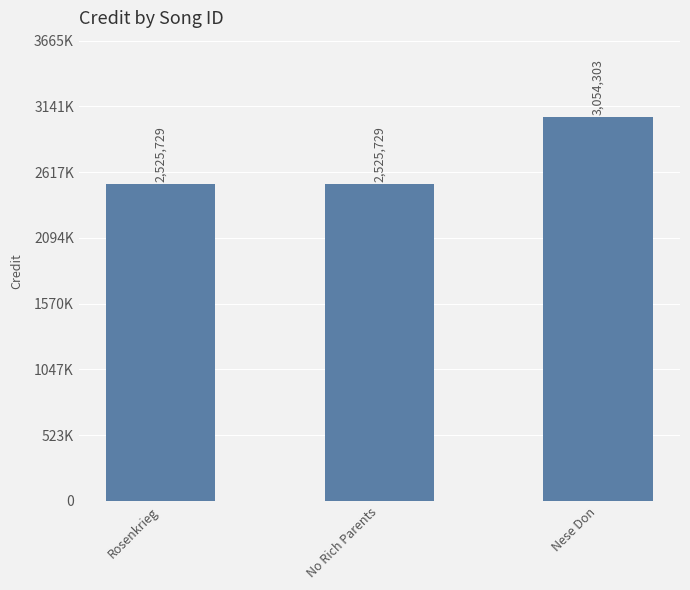

Does the chart contain any negative values?

No